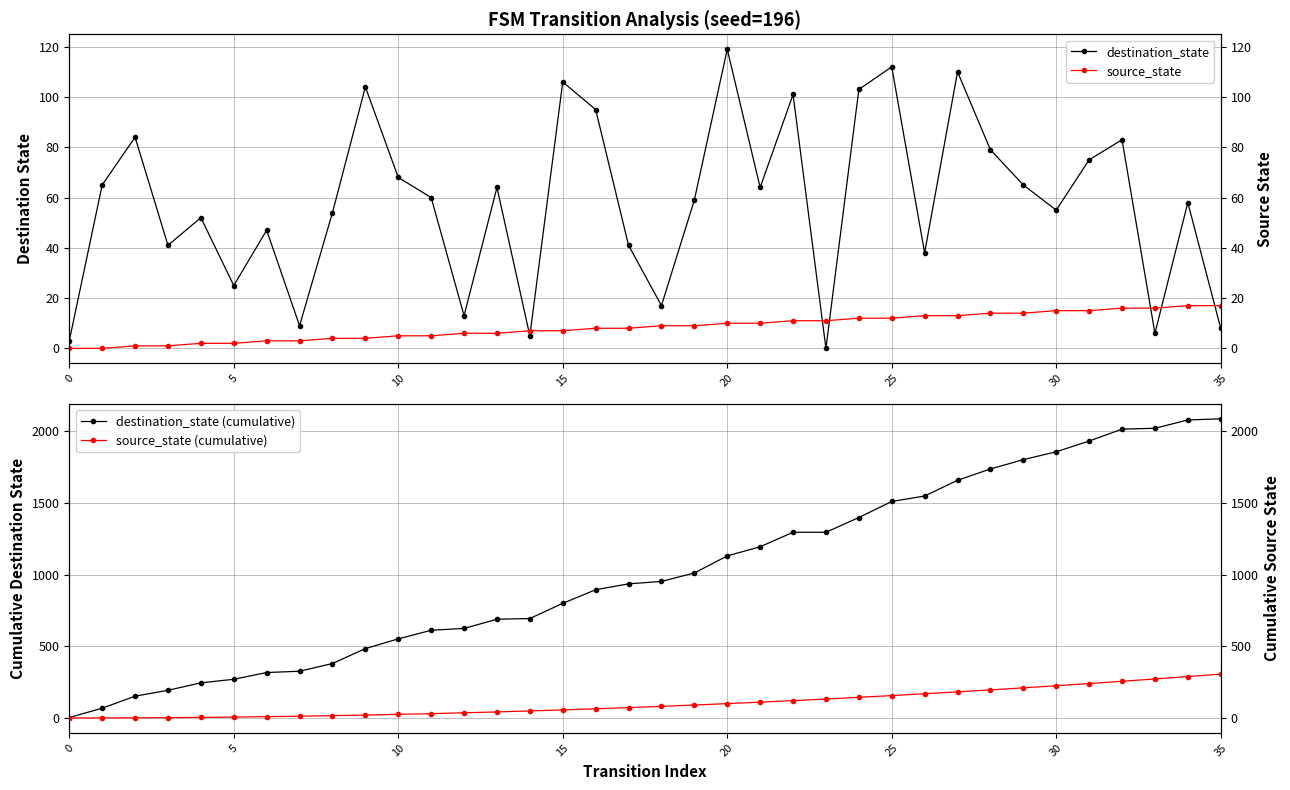

Reading right to left, transcribe all the data shown in this chart.

destination_state: 8	58	6	83	75	55	65	79	110	38	112	103	0	101	64	119	59	17	41	95	106	5	64	13	60	68	104	54	9	47	25	52	41	84	65	3
source_state: 17	17	16	16	15	15	14	14	13	13	12	12	11	11	10	10	9	9	8	8	7	7	6	6	5	5	4	4	3	3	2	2	1	1	0	0
destination_state (cumulative): 2088	2080	2022	2016	1933	1858	1803	1738	1659	1549	1511	1399	1296	1296	1195	1131	1012	953	936	895	800	694	689	625	612	552	484	380	326	317	270	245	193	152	68	3
source_state (cumulative): 306	289	272	256	240	225	210	196	182	169	156	144	132	121	110	100	90	81	72	64	56	49	42	36	30	25	20	16	12	9	6	4	2	1	0	0